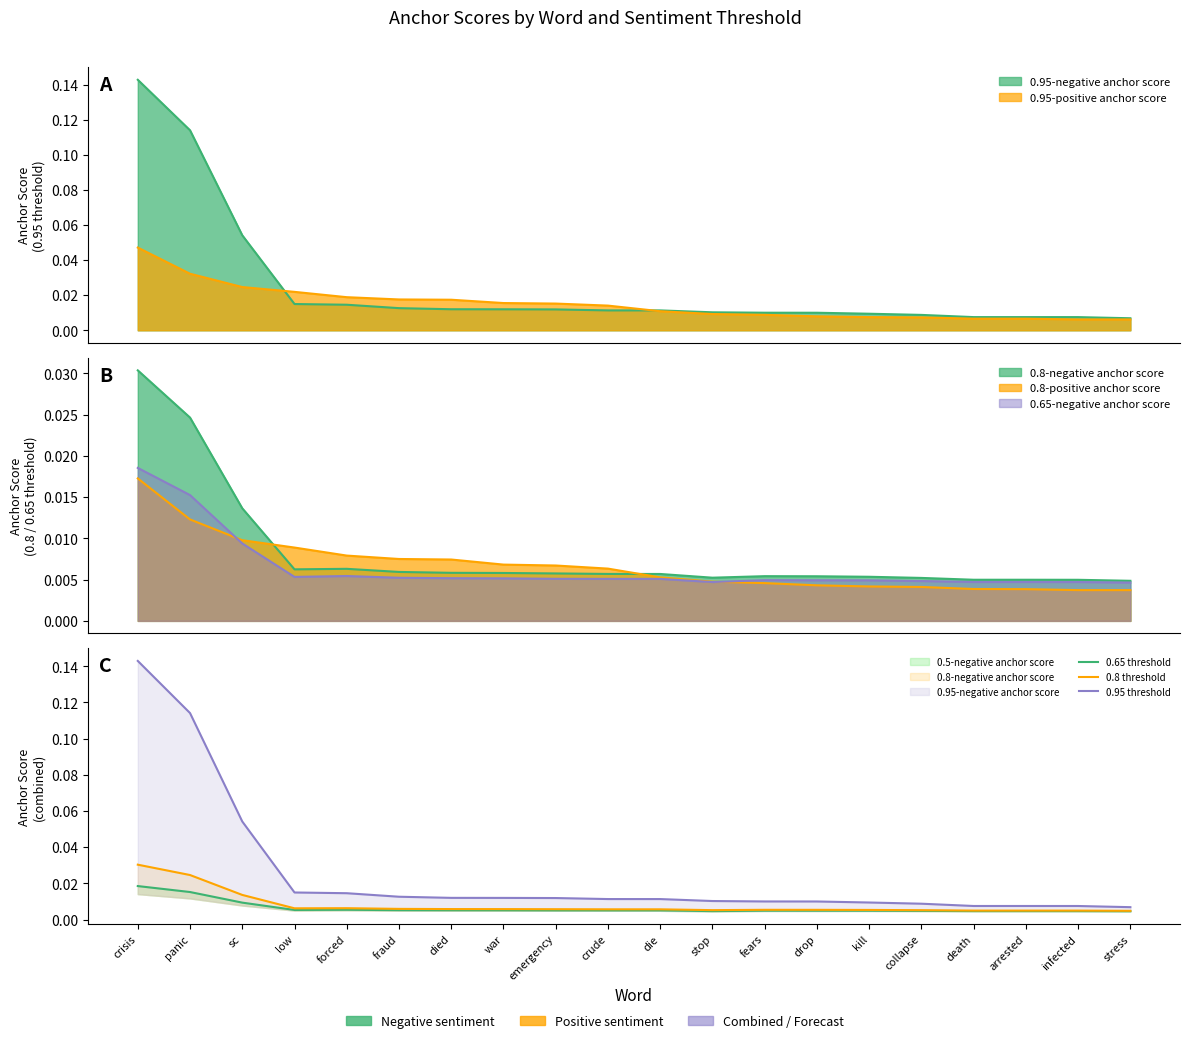

At war, list the series in order from largest to smallest.

0.95 threshold, 0.8 threshold, 0.65 threshold